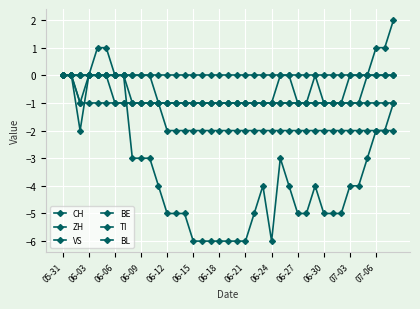

How many lines are shown in the chart?

6